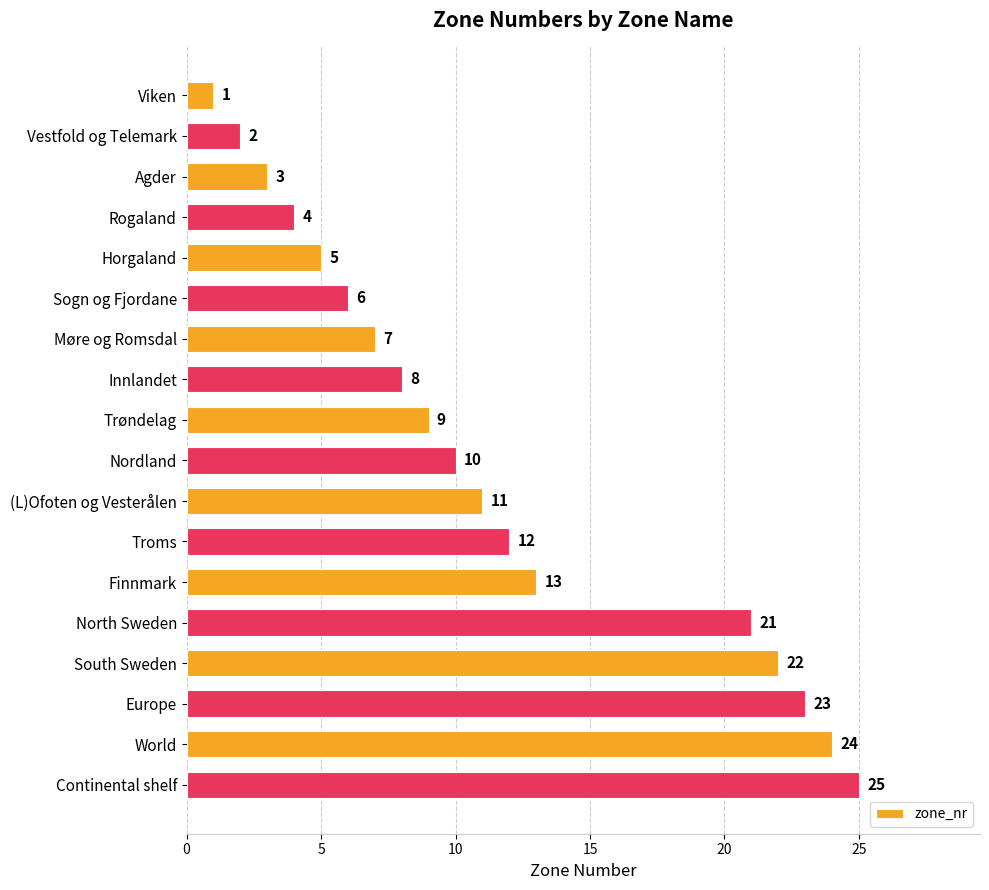

Where is the data nearest to the value 13?

Finnmark